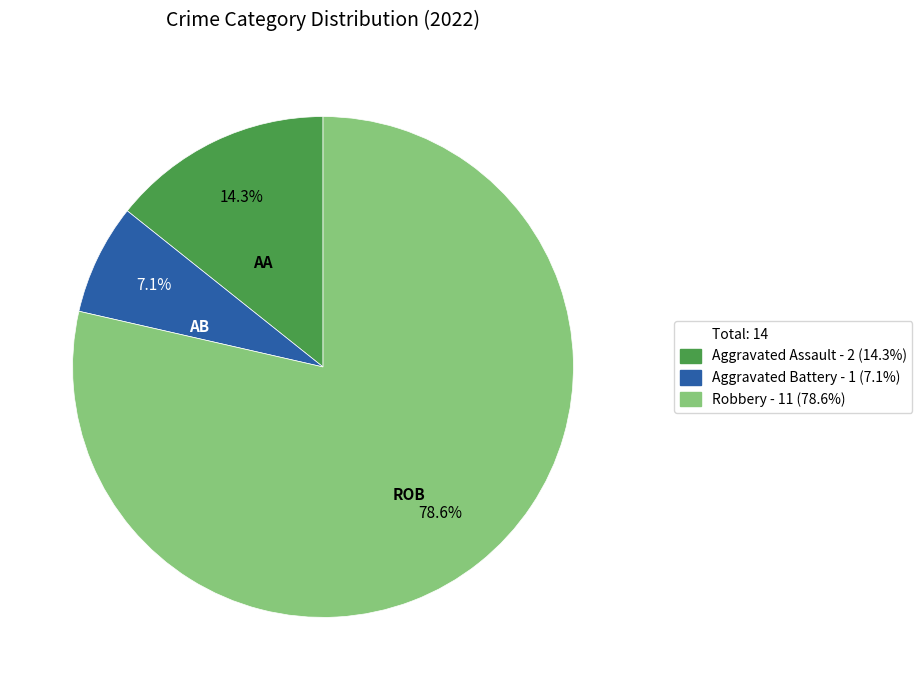

Is there a majority slice in this chart?

Yes